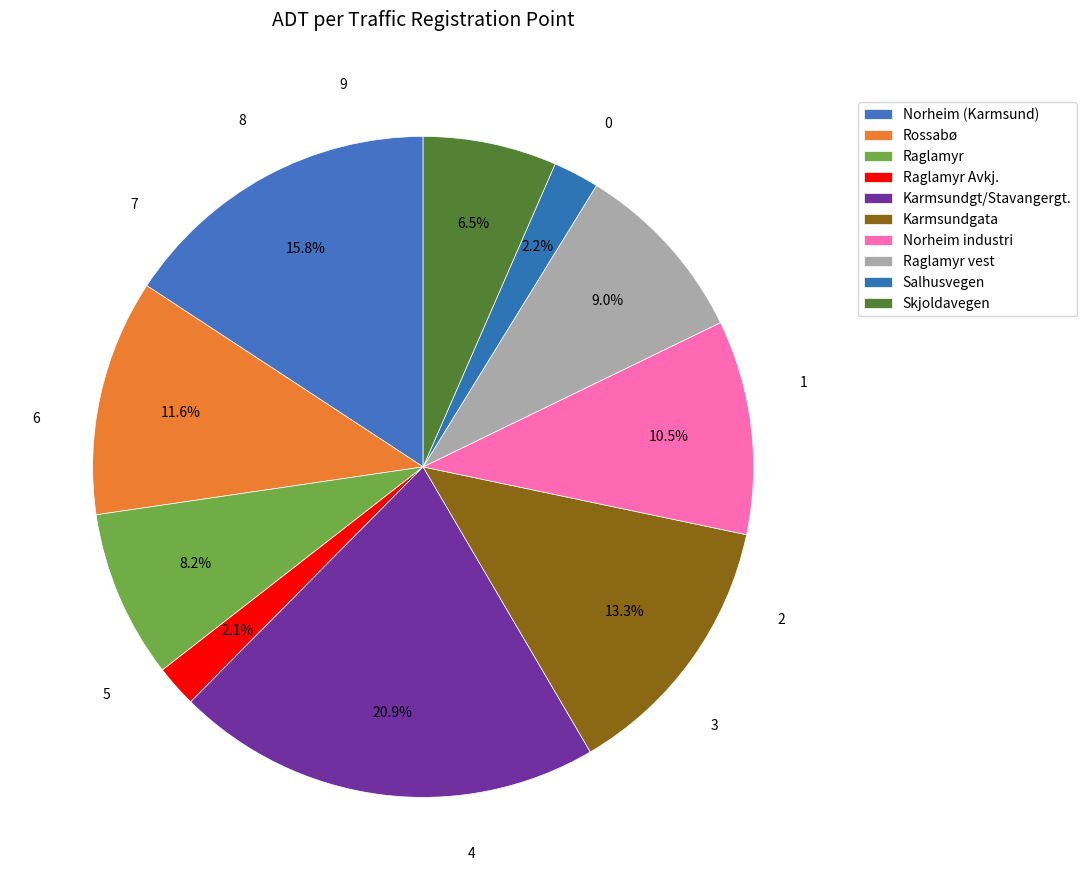

Is it true that Raglamyr is 8% of the pie?

True